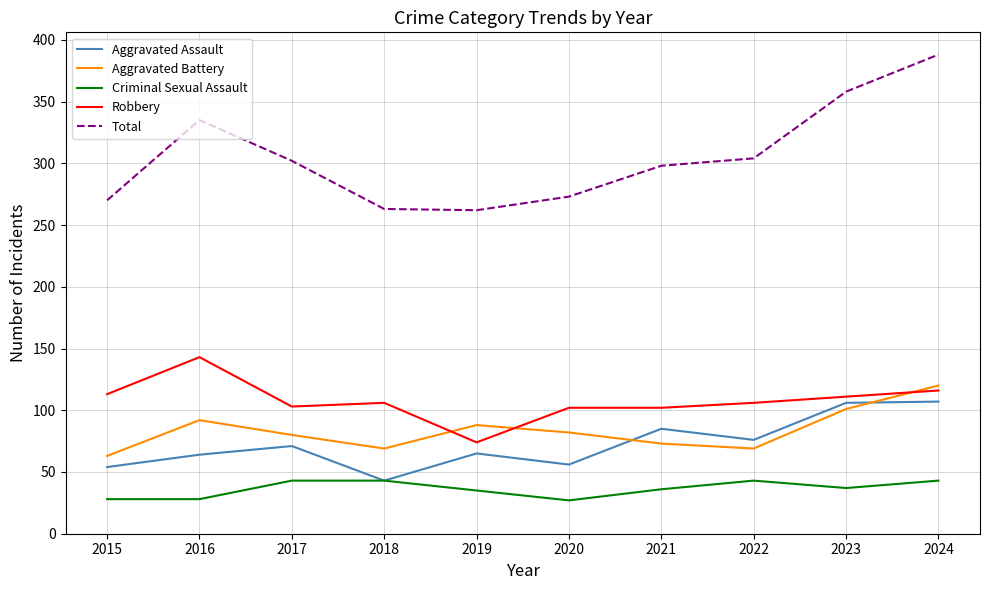

Which series has the largest total across all categories?

Total